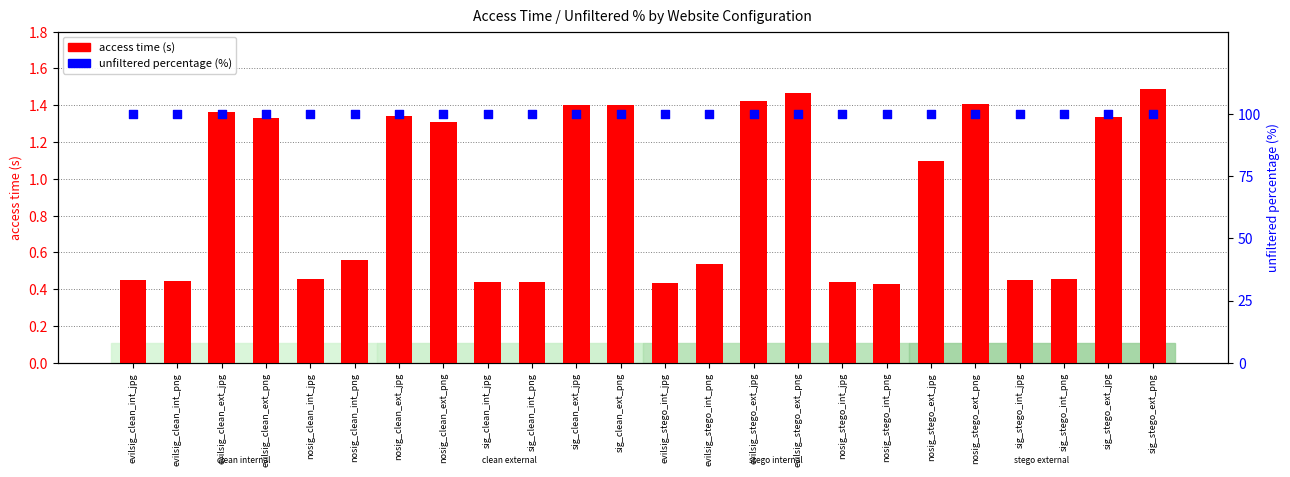

At which category is the sum across all series the highest?

sig_stego_ext_png